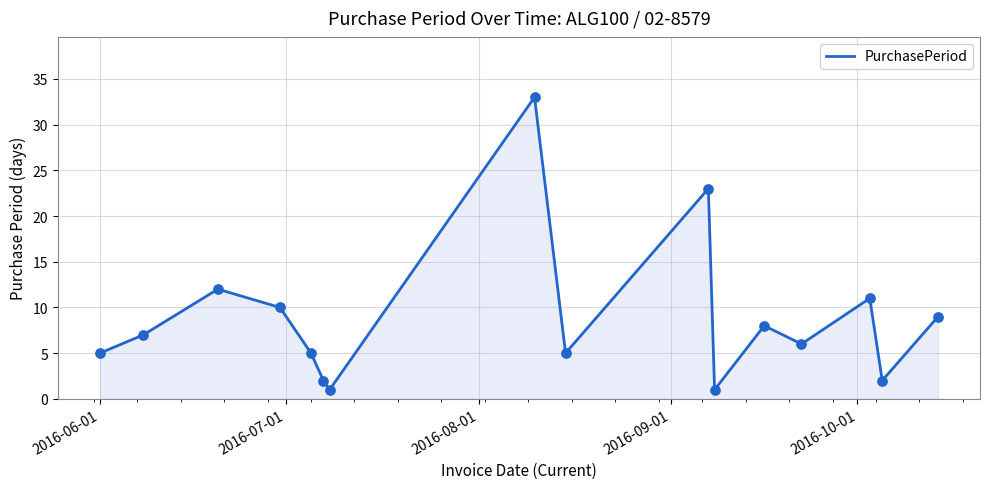

What is the greatest value displayed?

33